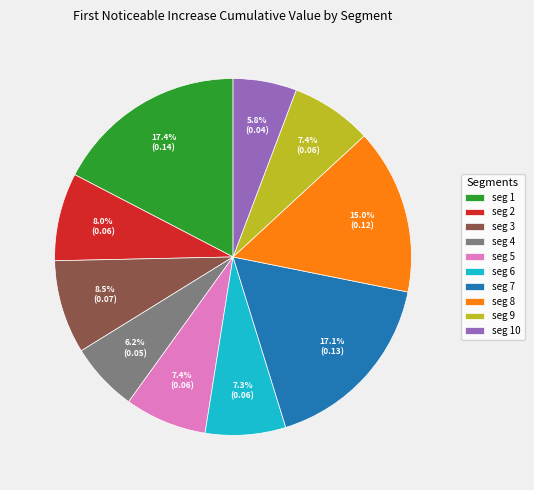

Is there a majority slice in this chart?

No